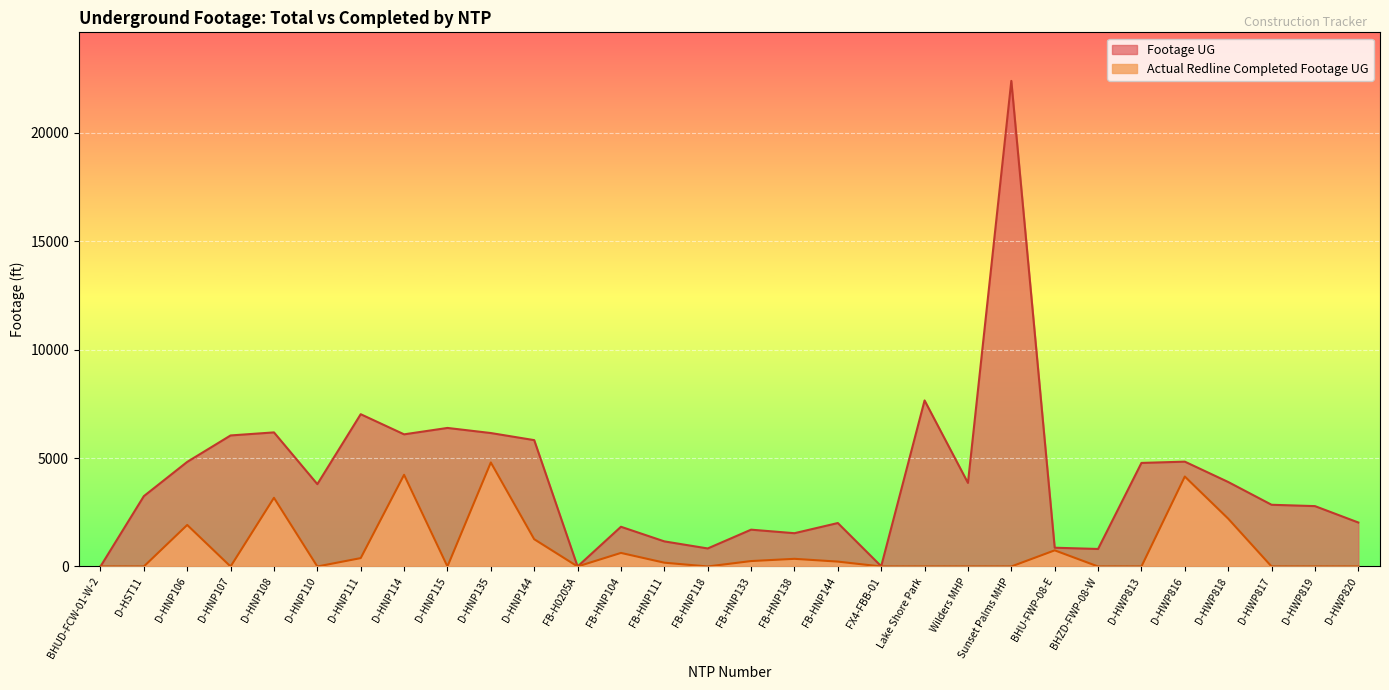

How many interior local peaks does the Actual Redline Completed Footage UG series have?

8